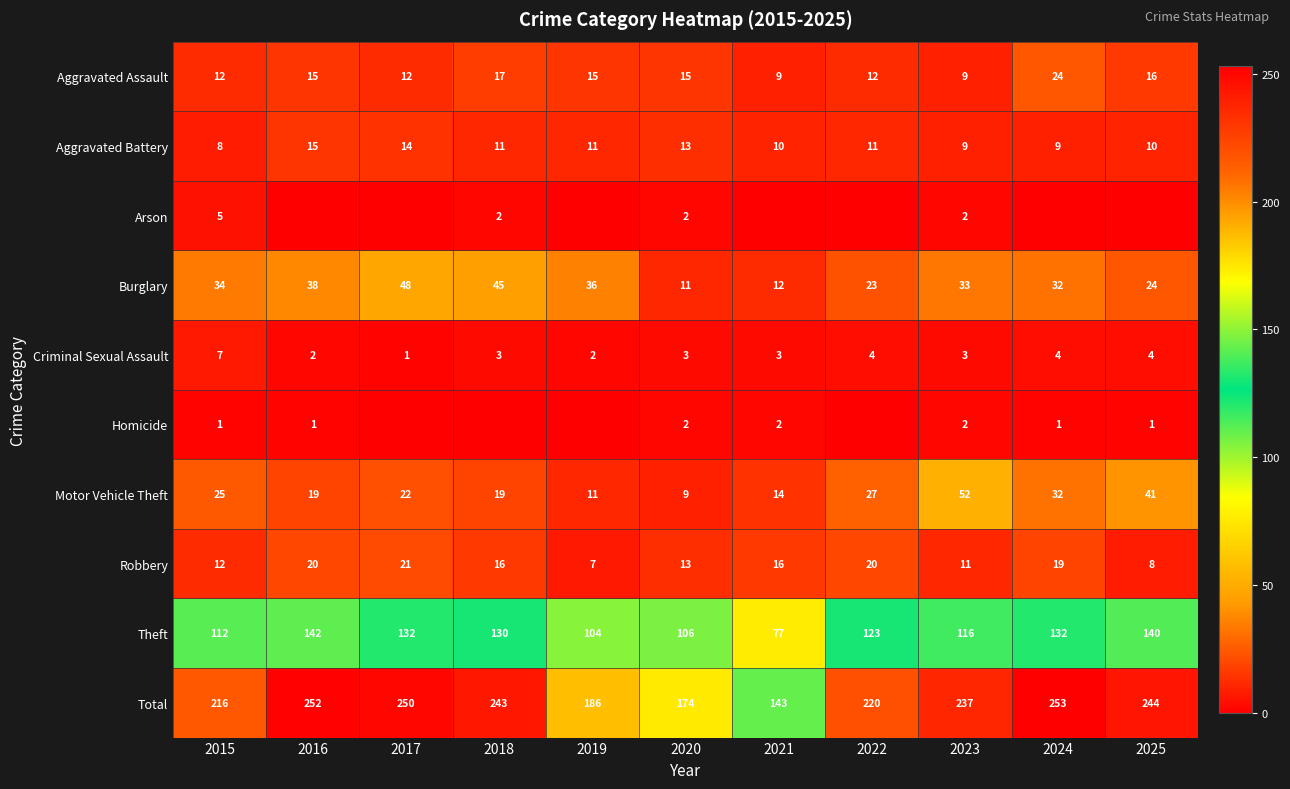

What is the difference between the highest and lowest values at 2015?

215